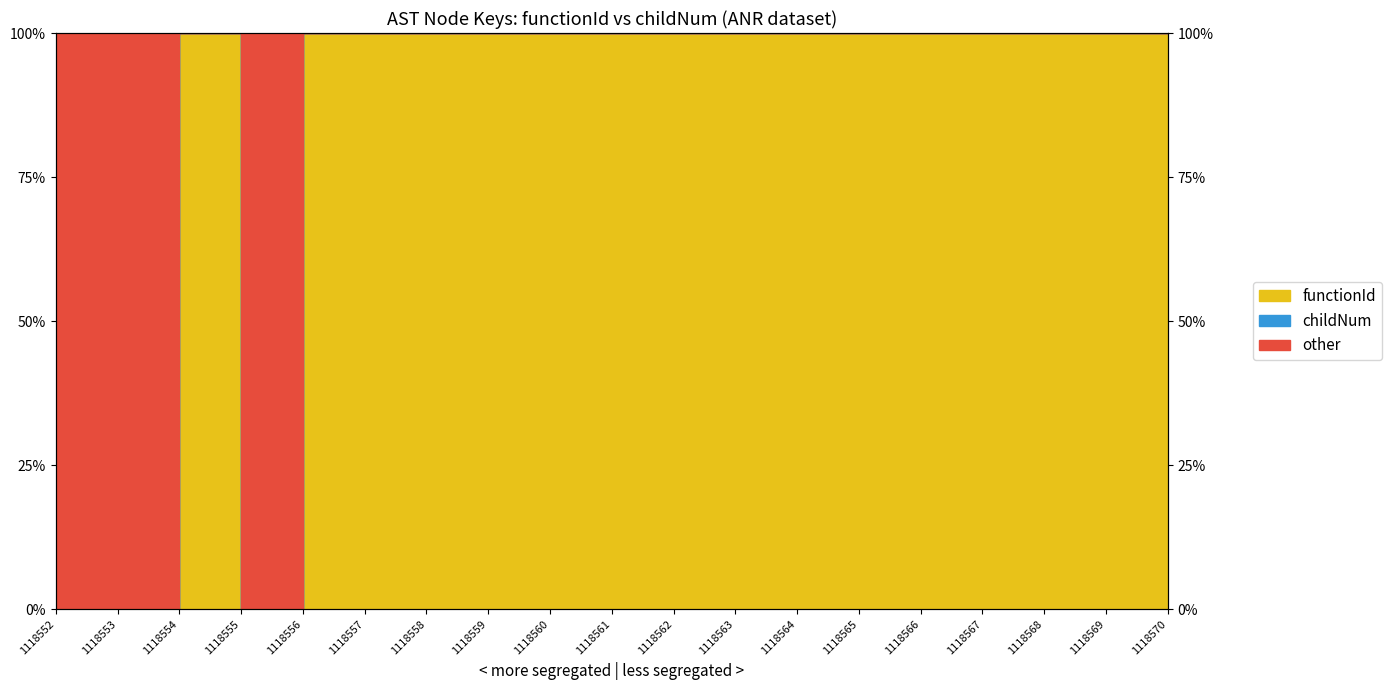

Does the chart have visible grid lines?

Yes